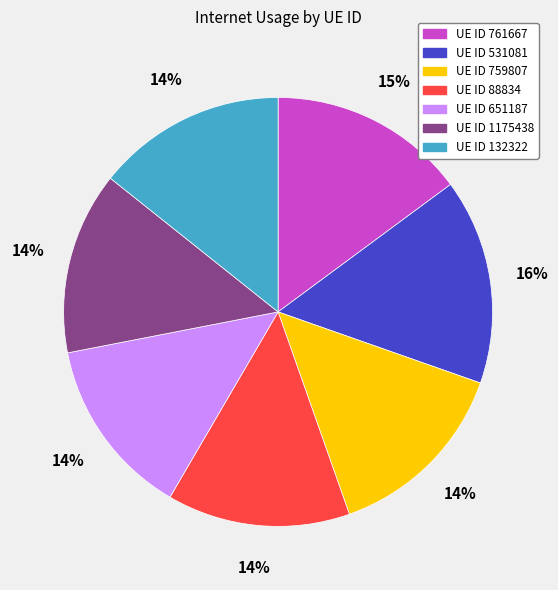

To the nearest percent, what is the average slice percentage?

14%